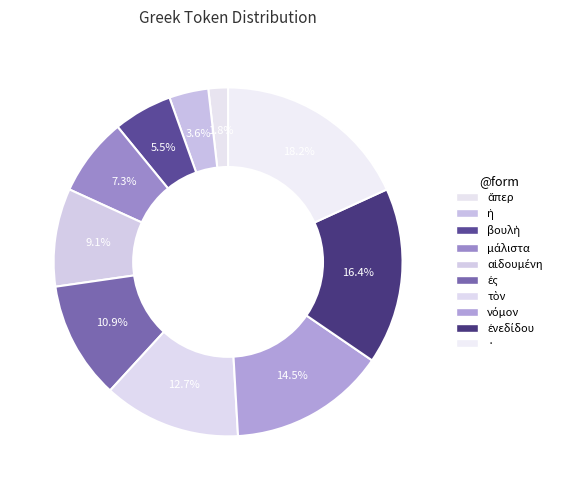

To the nearest percent, what is the difference between the νόμον and αἰδουμένη slice percentages?

5%